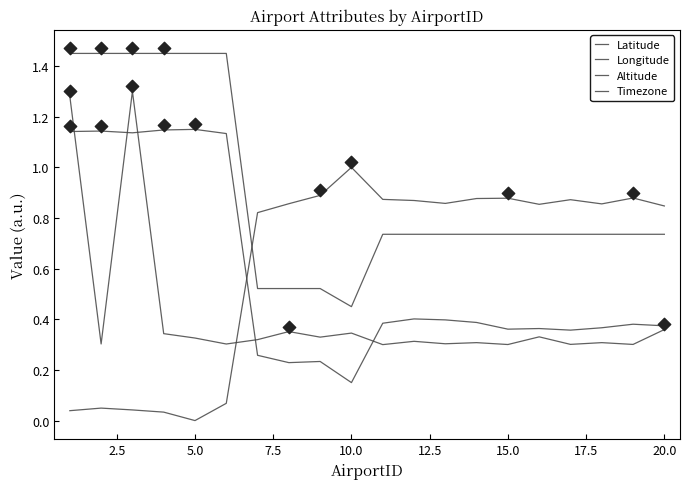

Which series has the largest Y range (max minus min)?

Latitude